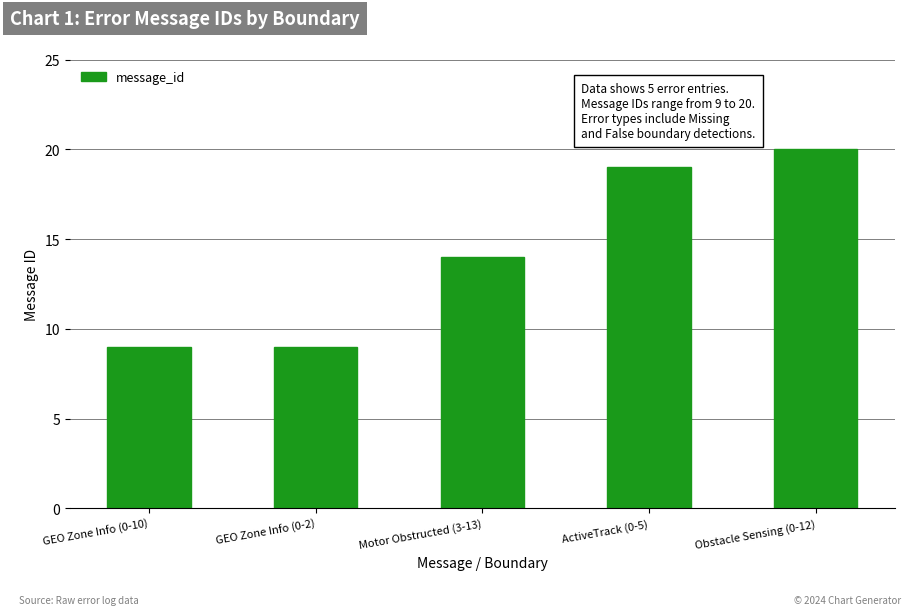

What is the approximate value at Motor Obstructed (3-13), to the nearest 5?

15